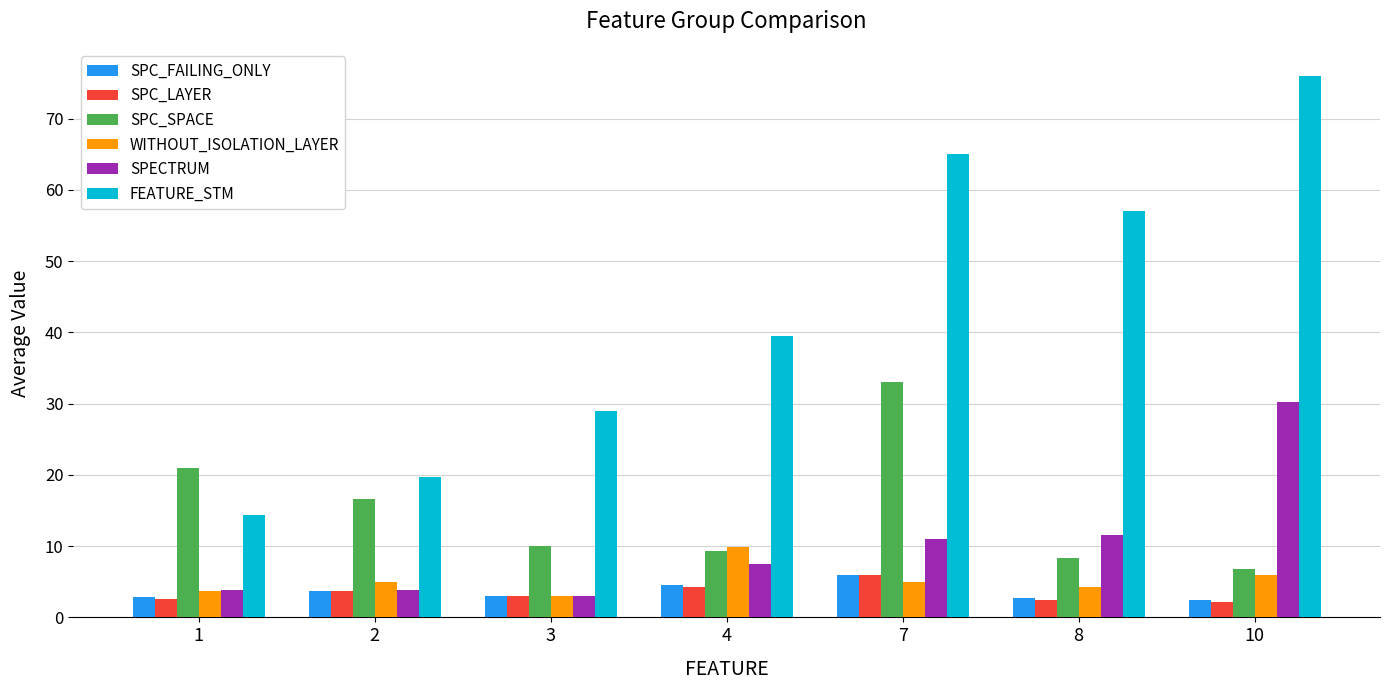

Which label corresponds to the largest value in the chart?

10